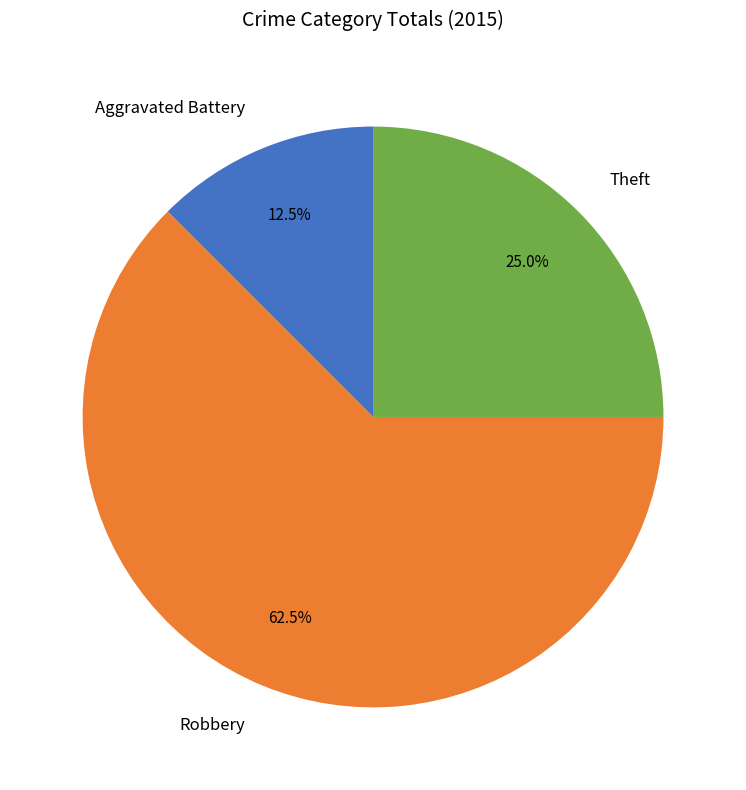

How many segments does this pie chart have?

3